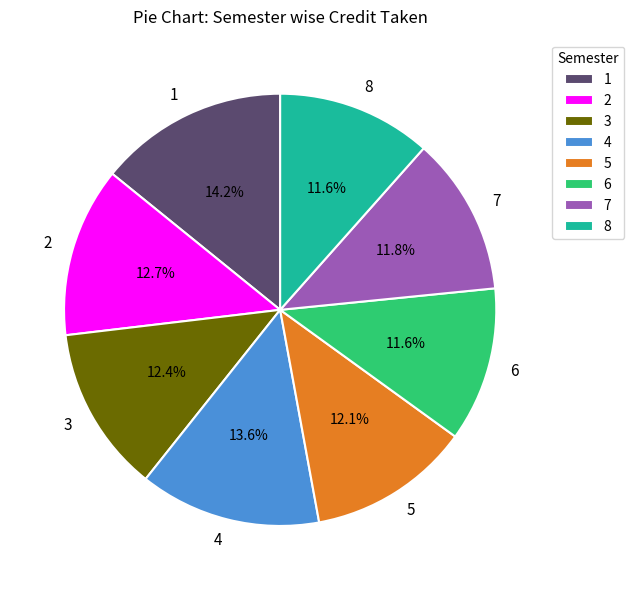

Does 2 account for over 50% of the chart?

No